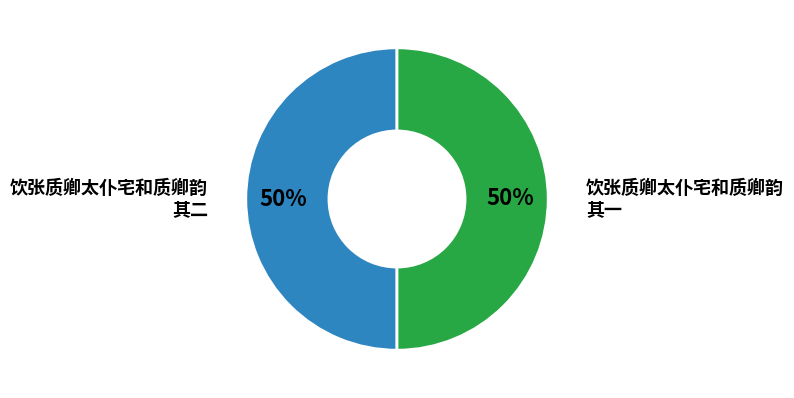

To the nearest percent, what portion does 饮张质卿太仆宅和质卿韵 其二 represent?

50%